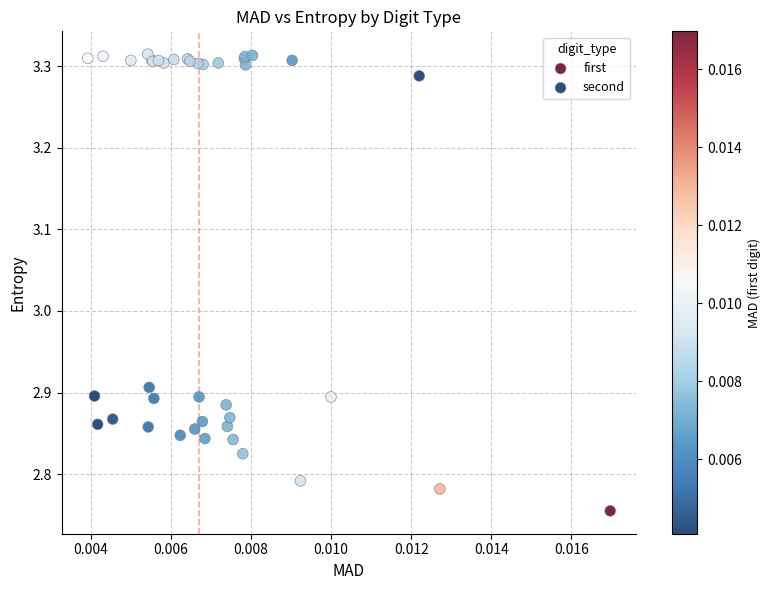

Which series contains the highest Y value?

second